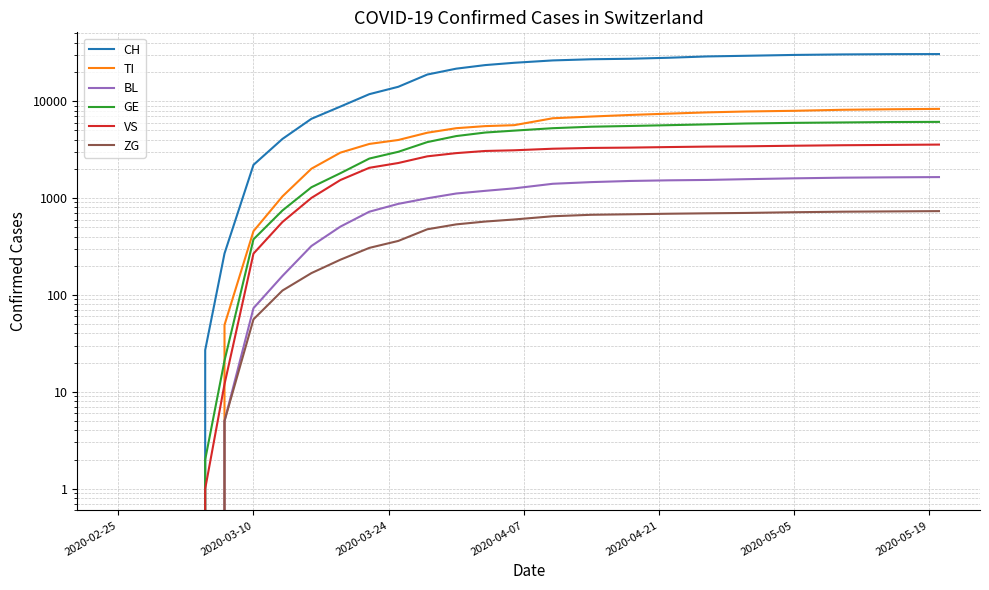

How many data points in VS are above 2300?

14